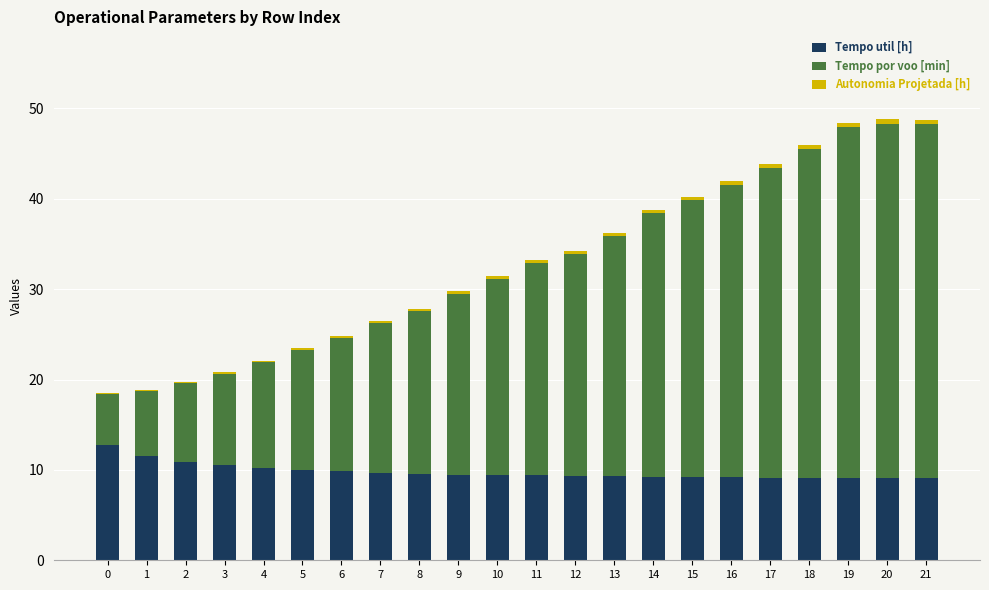

True or false: Tempo util [h] has a value of 5.2 at 10.

False